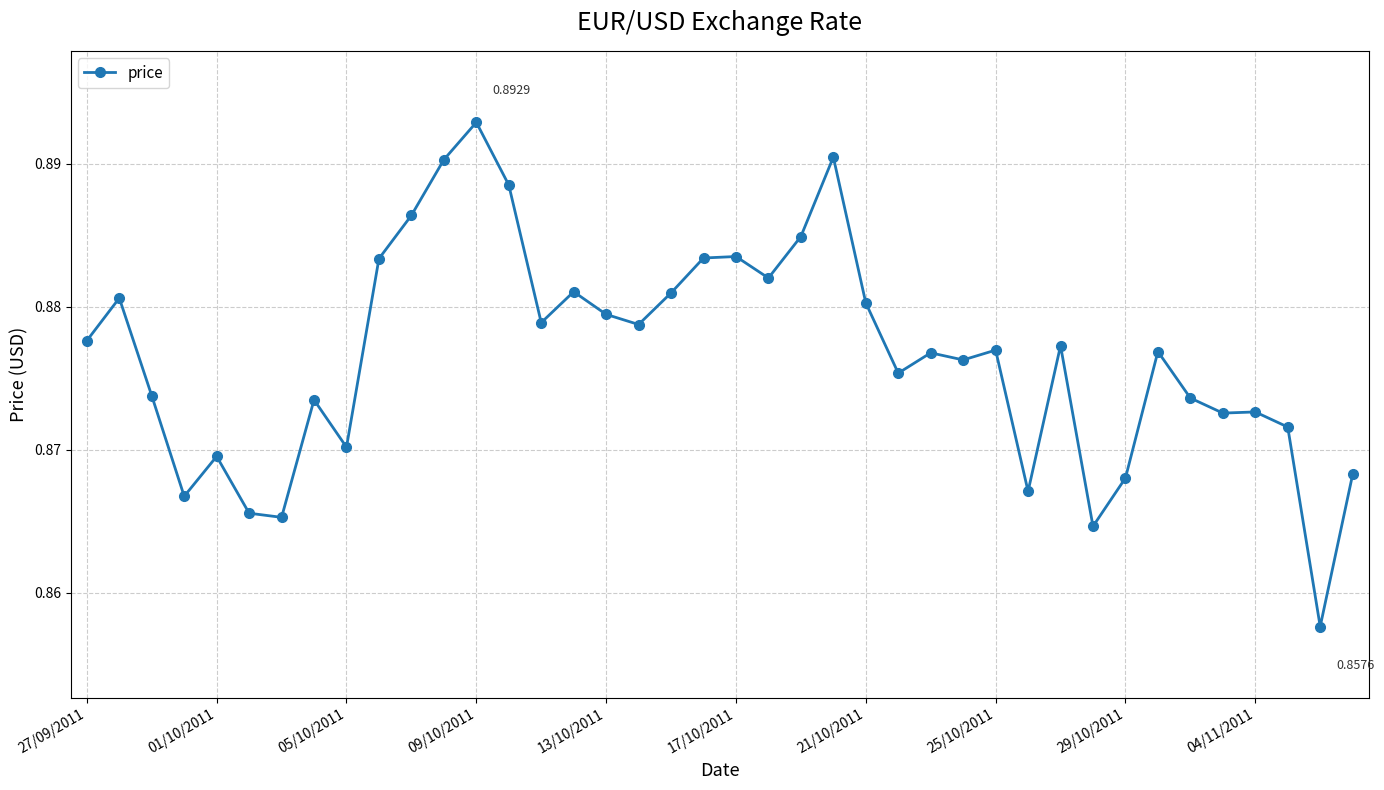

What is the sum of all values?

35.1